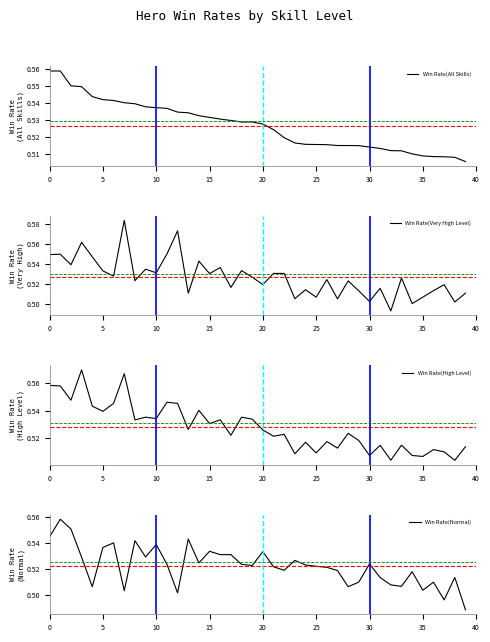

How many times do Win Rate(High Level) and Win Rate(All Skills) cross each other?

27